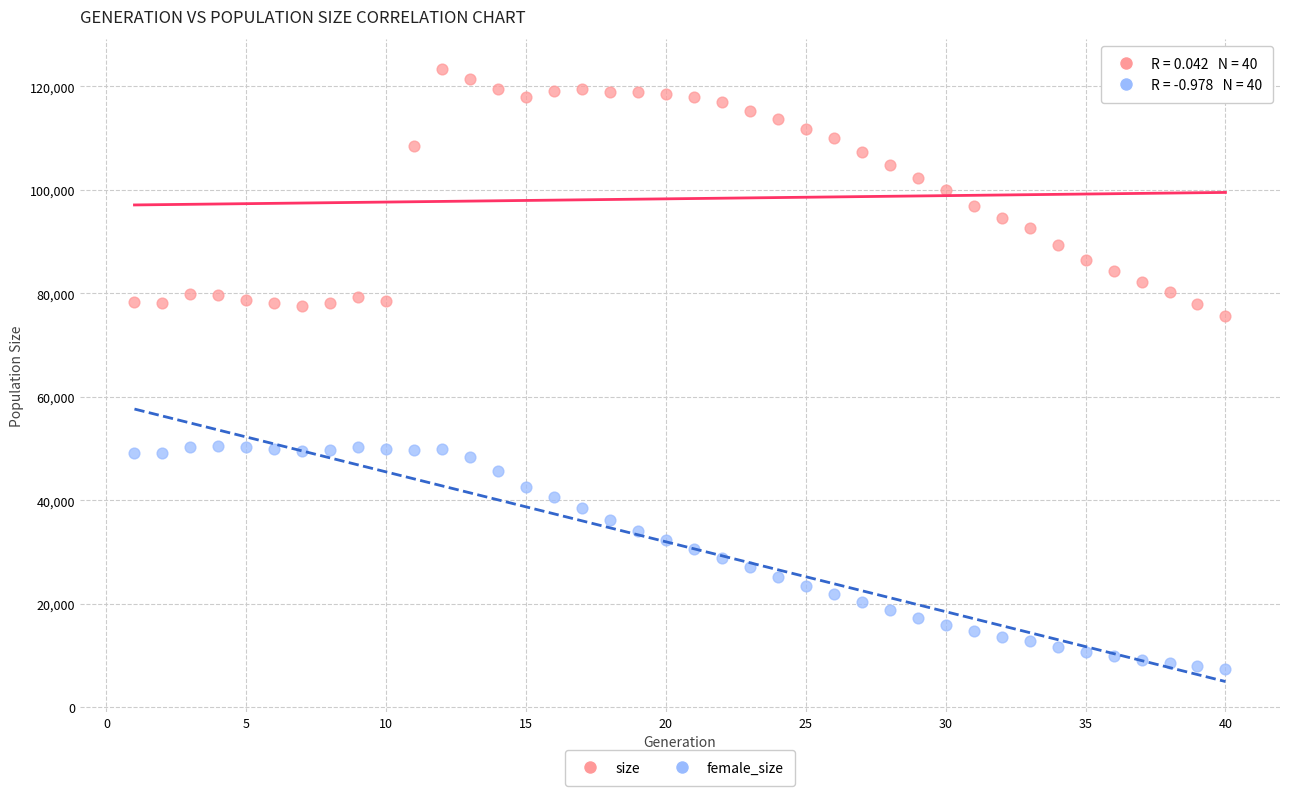

Across all series, what Y value is closest to 65305?

75532